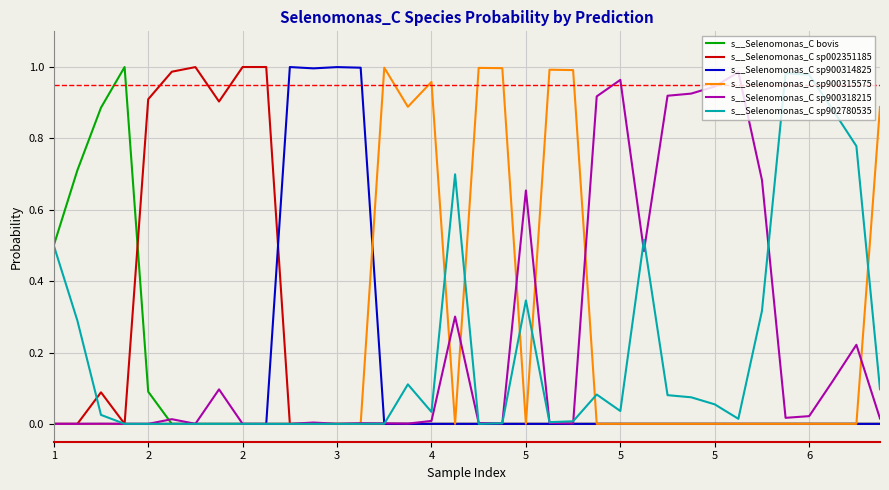

True or false: s__Selenomonas_C sp900314825 has more than 2 interior local peaks.

True